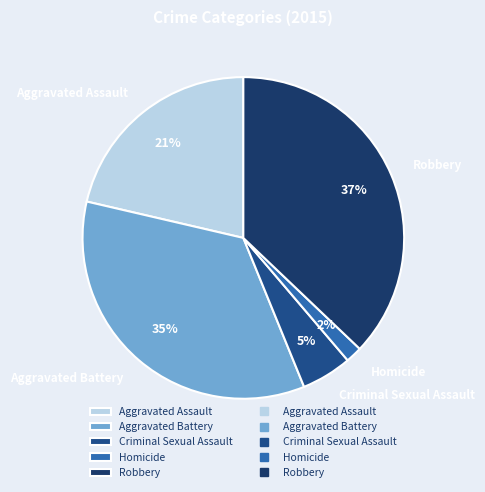

Which has a higher value, Homicide or Robbery?

Robbery